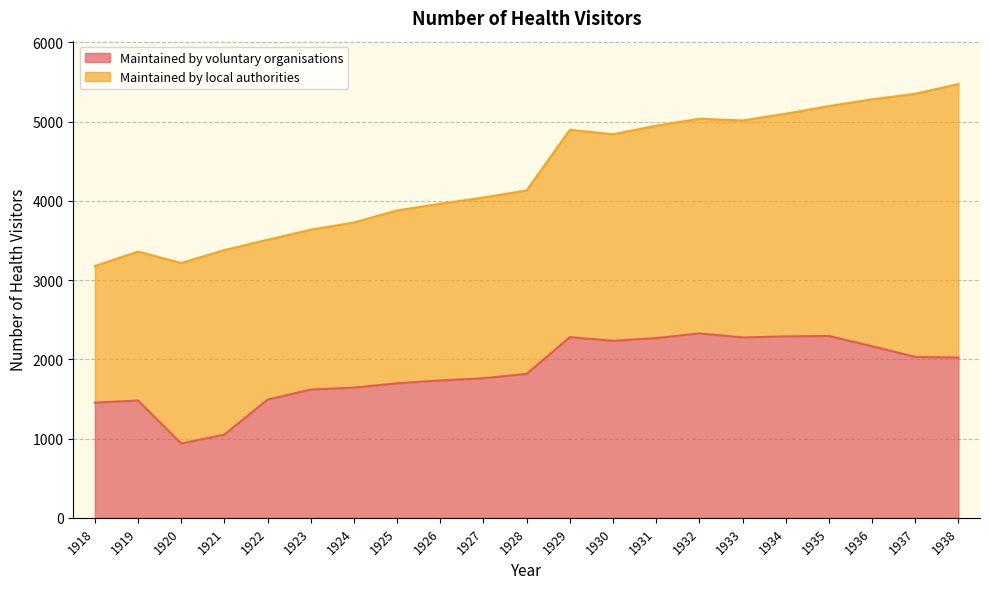

What is the value of the 13th point from the left?

2233